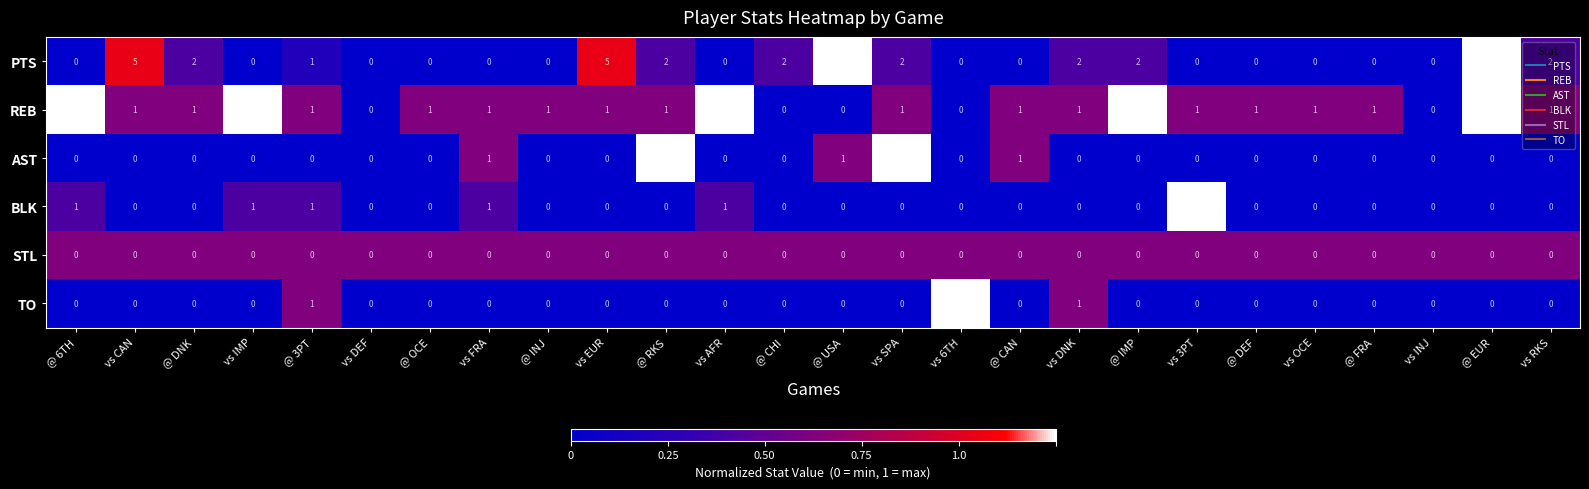

What is the spread (max minus min) of values at vs IMP?

2